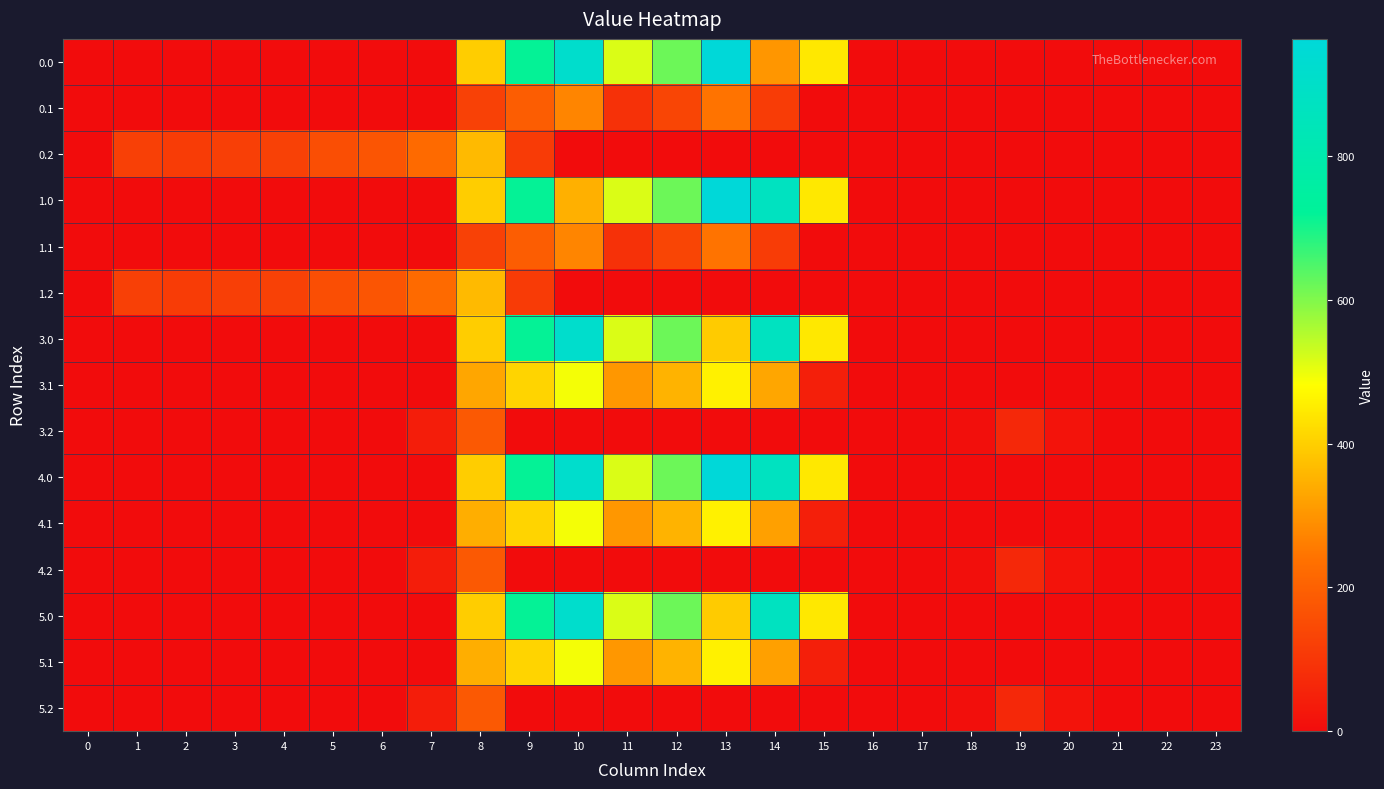

Between 23 and 6, which is larger?

23